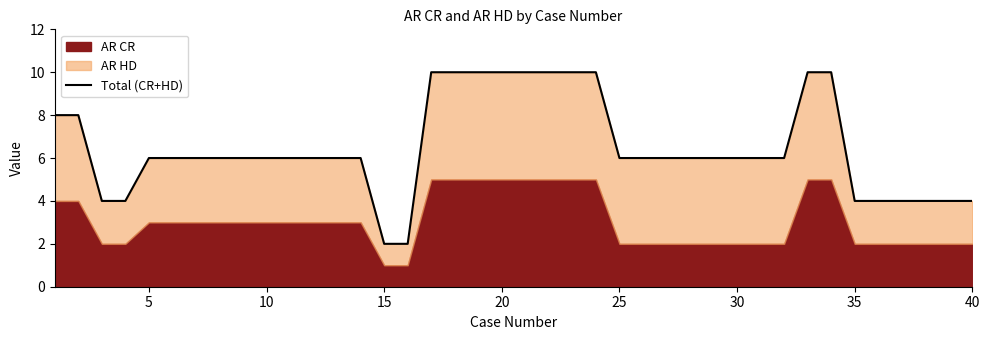

How many lines are shown in the chart?

1